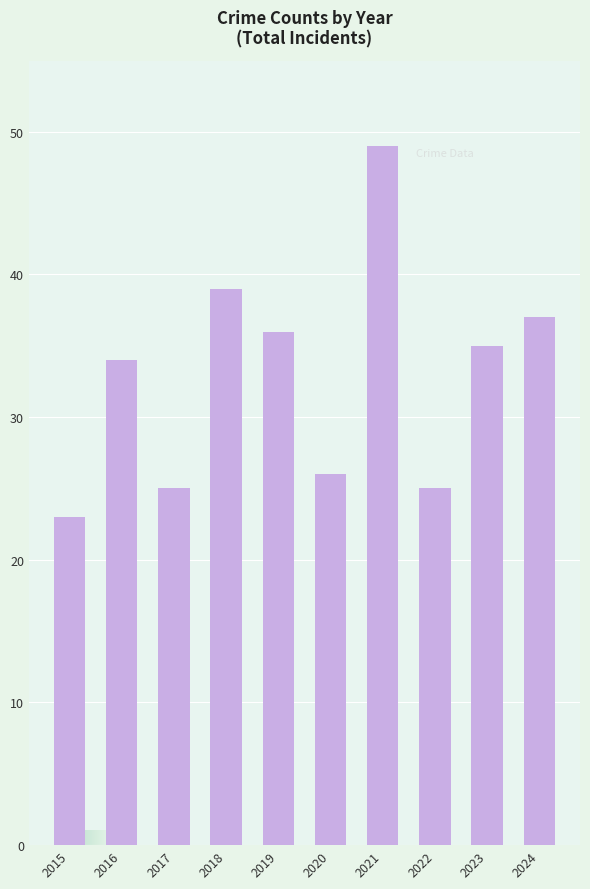

What is the greatest value displayed?

49